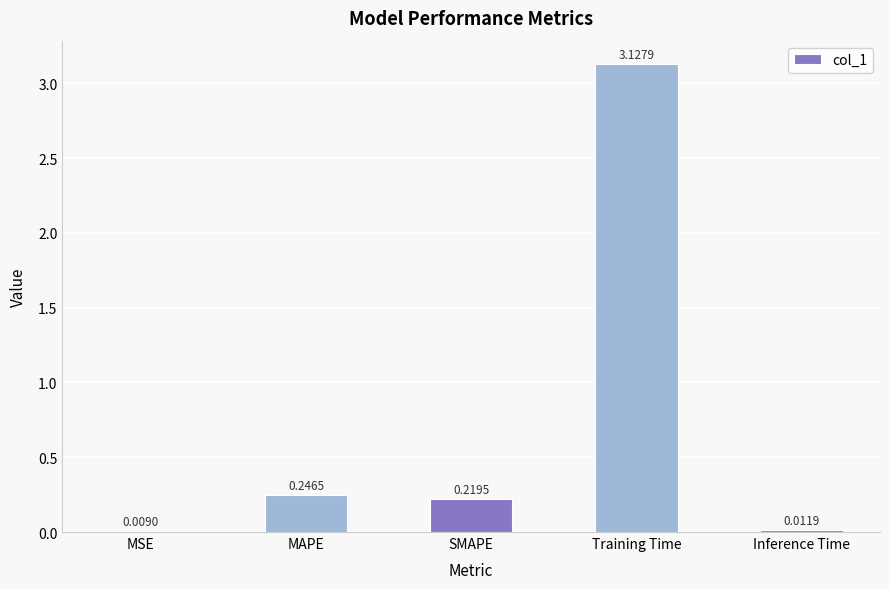

What is the sum of all values?

3.6